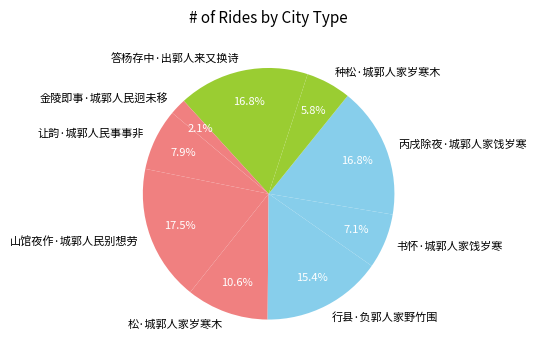

Which category has the biggest portion of the pie?

山馆夜作·城郭人民别想劳